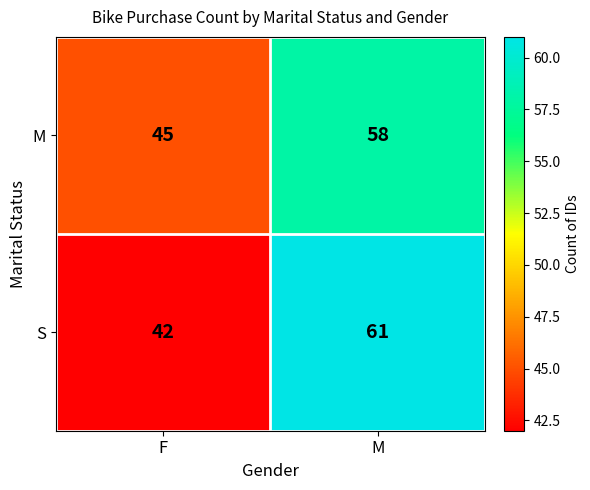

Reading right to left, extract all data points from this chart.

M: 58	45
S: 61	42